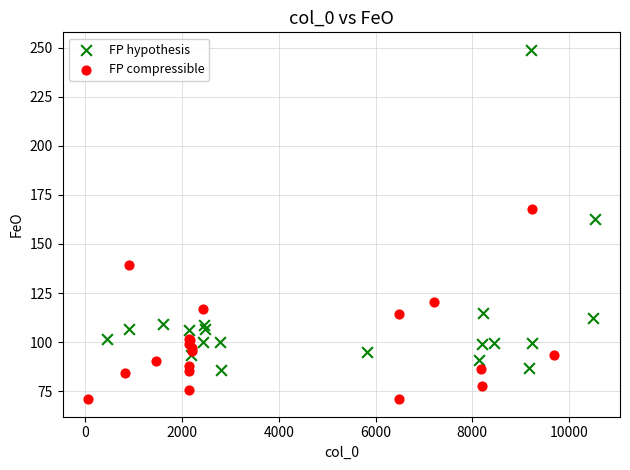

Which series reaches the maximum Y coordinate?

FP hypothesis